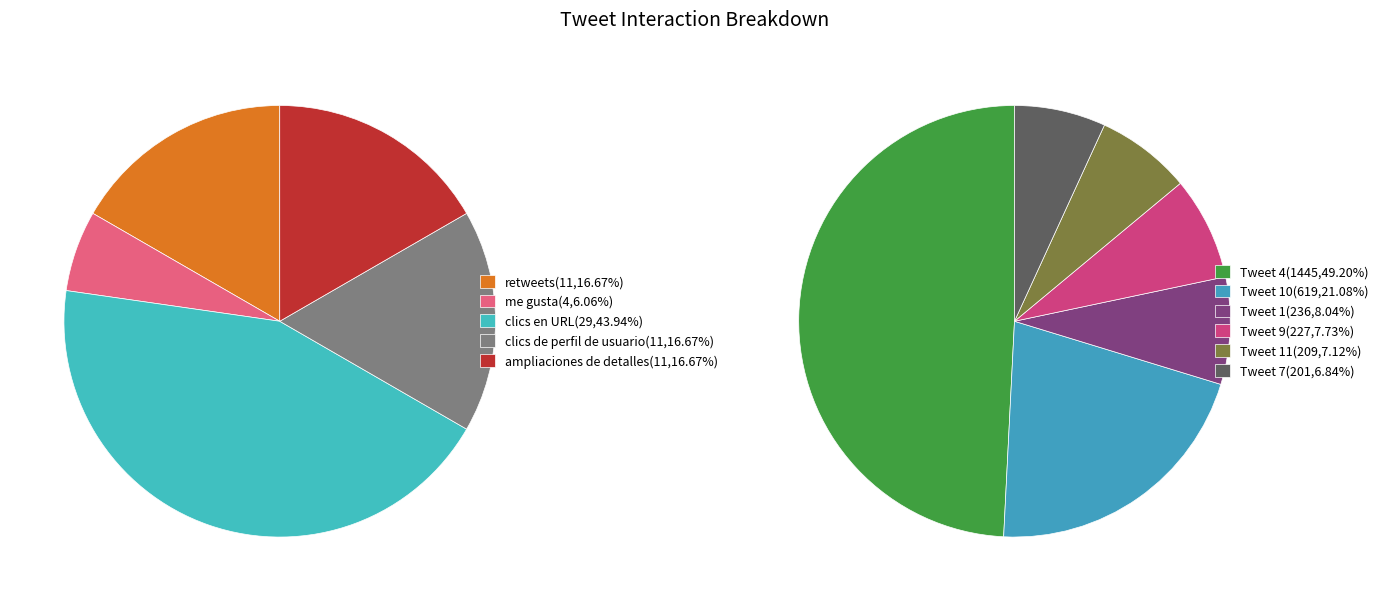

Is 700396998755799042 the majority of the pie?

No